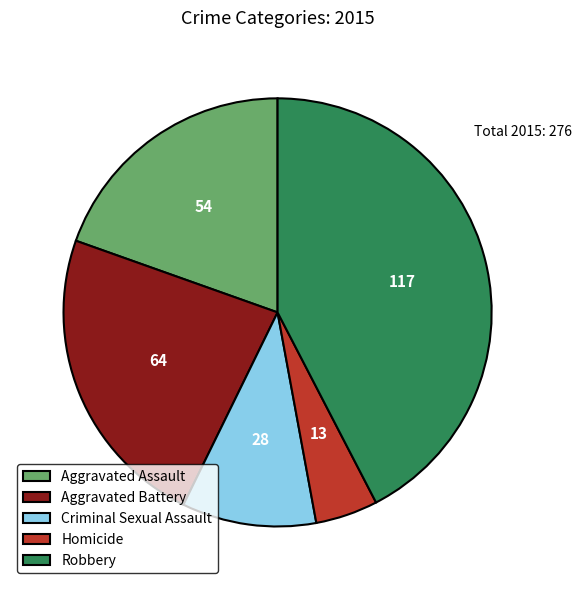

Which has a higher value, Aggravated Assault or Aggravated Battery?

Aggravated Battery